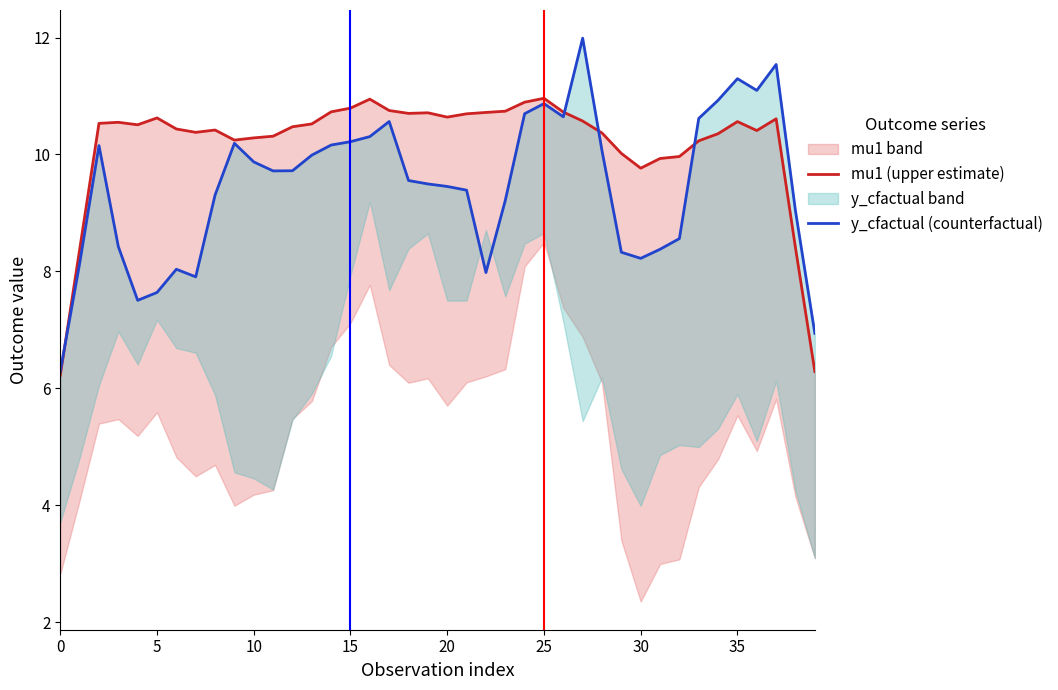

The value of mu1 (upper estimate) at 38 is 13.8. True or false?

False